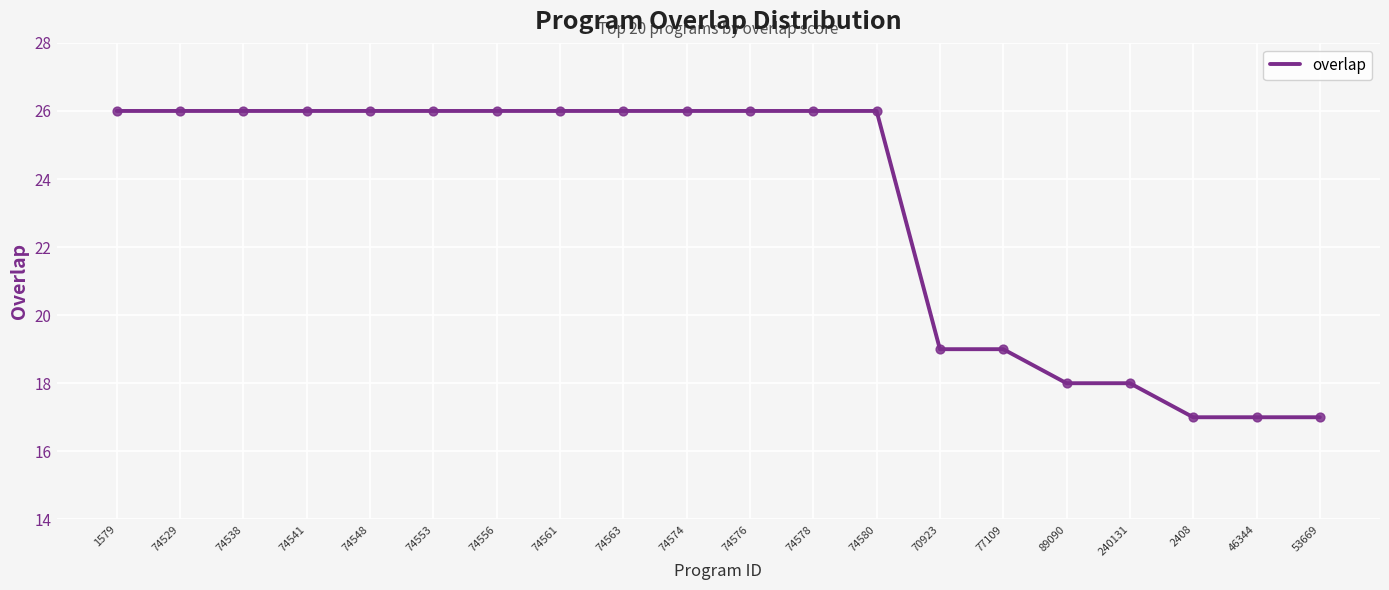

Which has a higher value, 74578 or 77109?

74578